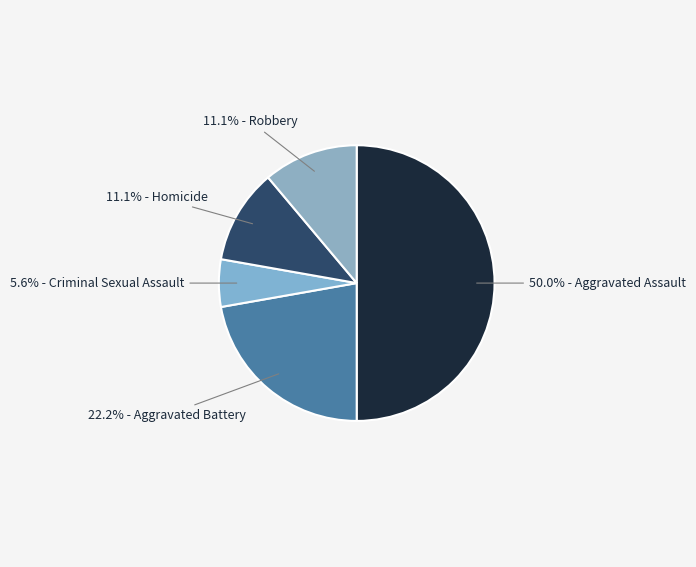

To the nearest percent, what is the average slice percentage?

20%